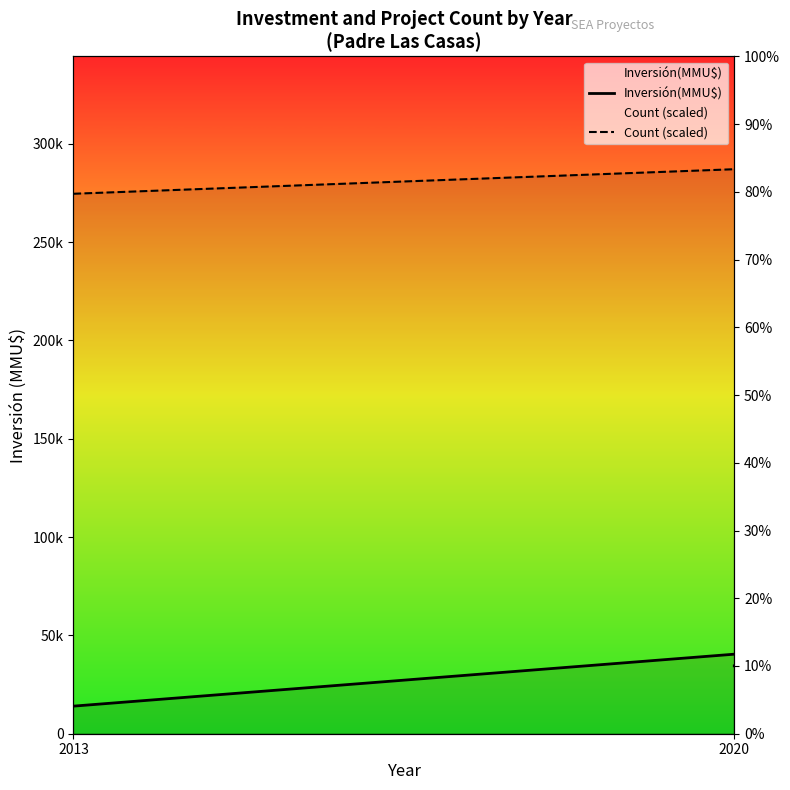

Which has a higher value, 2020 or 2013?

2020